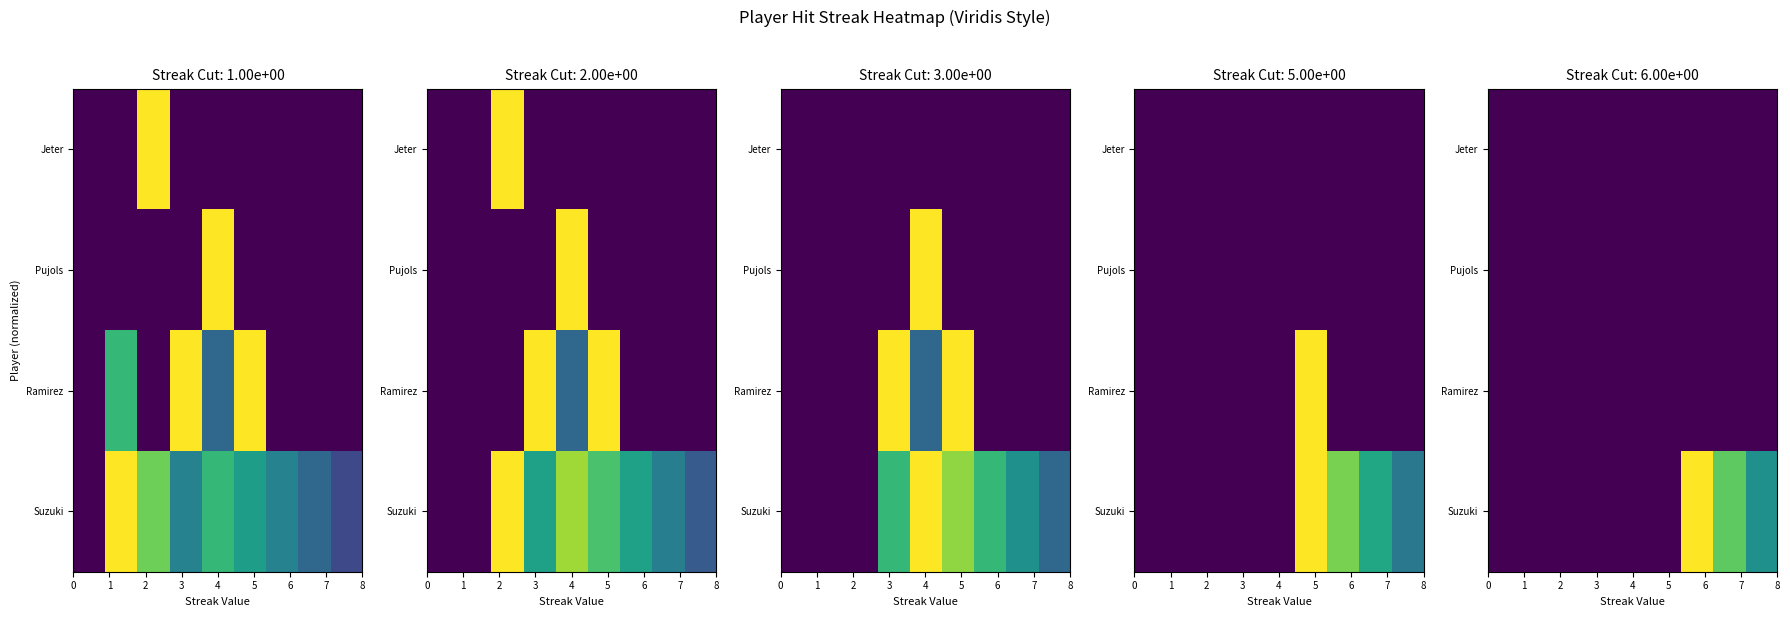

Which series has the largest range (max minus min)?

Suzuki